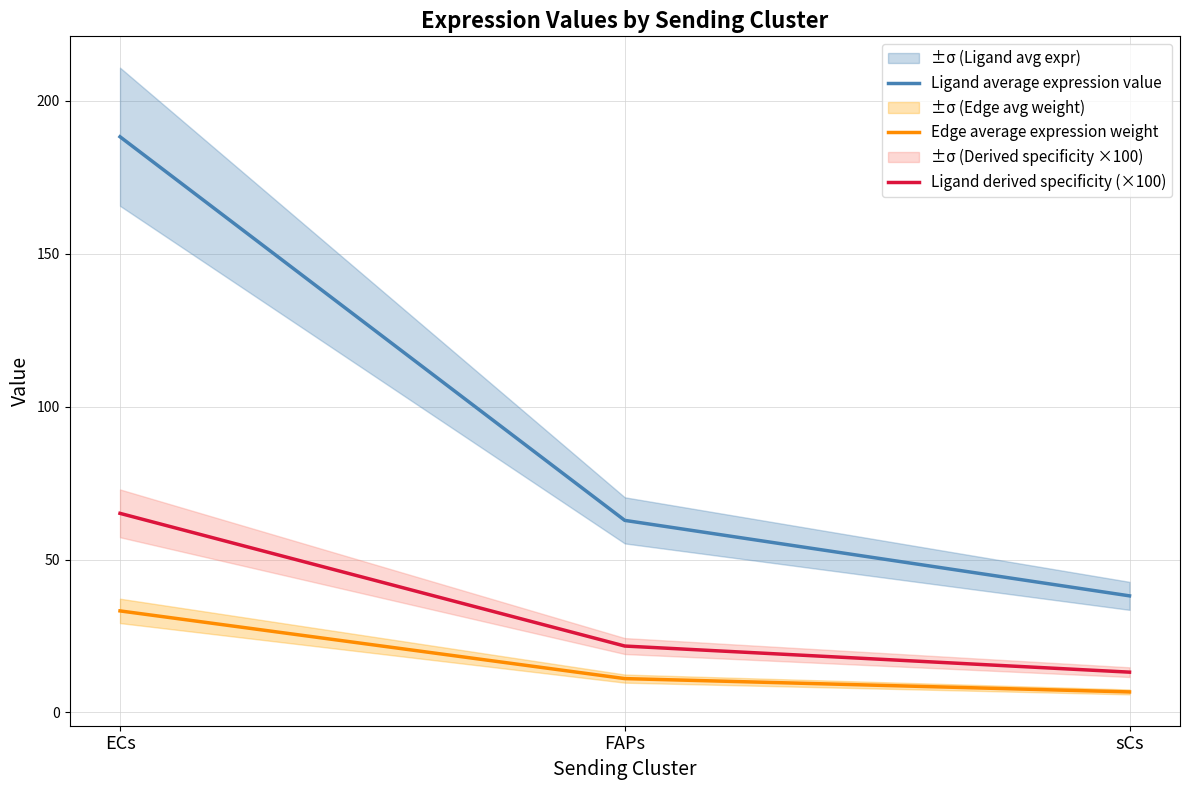

Which series changed the most between FAPs and sCs?

Ligand average expression value